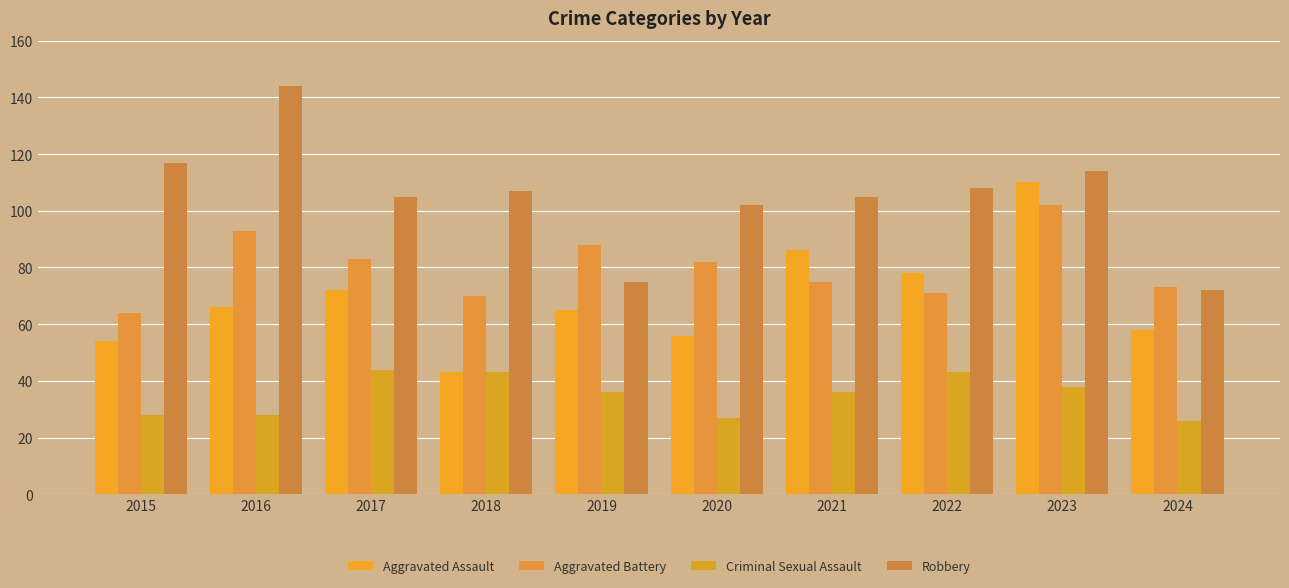

Reading left to right, what are all the values shown in this chart?

Aggravated Assault: 2015=54	2016=66	2017=72	2018=43	2019=65	2020=56	2021=86	2022=78	2023=110	2024=58
Aggravated Battery: 2015=64	2016=93	2017=83	2018=70	2019=88	2020=82	2021=75	2022=71	2023=102	2024=73
Criminal Sexual Assault: 2015=28	2016=28	2017=44	2018=43	2019=36	2020=27	2021=36	2022=43	2023=38	2024=26
Robbery: 2015=117	2016=144	2017=105	2018=107	2019=75	2020=102	2021=105	2022=108	2023=114	2024=72